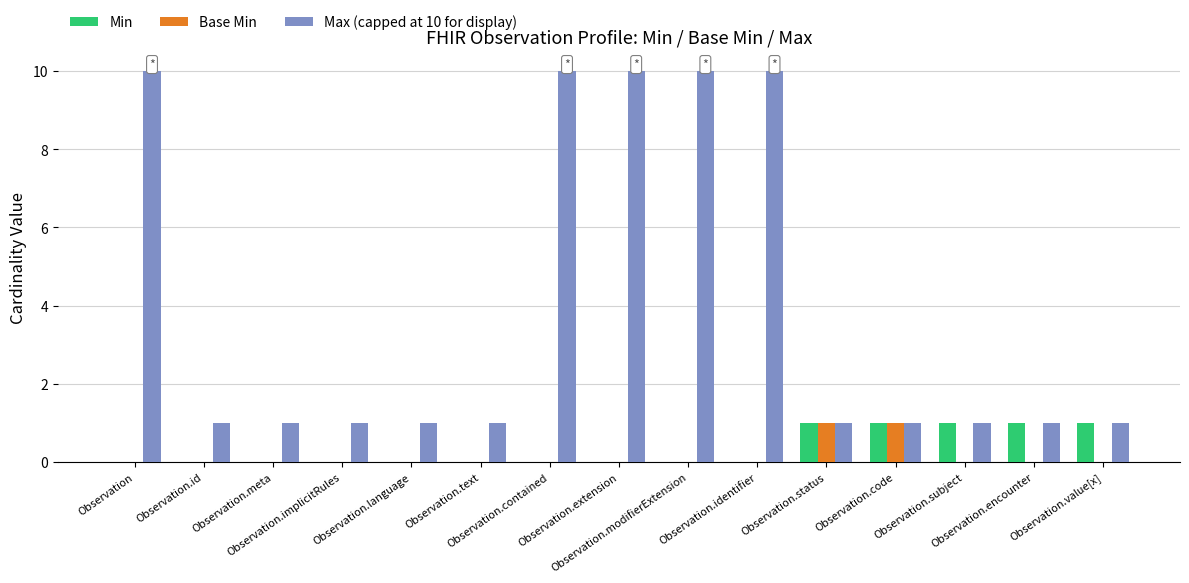

Which series has the largest total across all categories?

Max (capped at 10 for display)